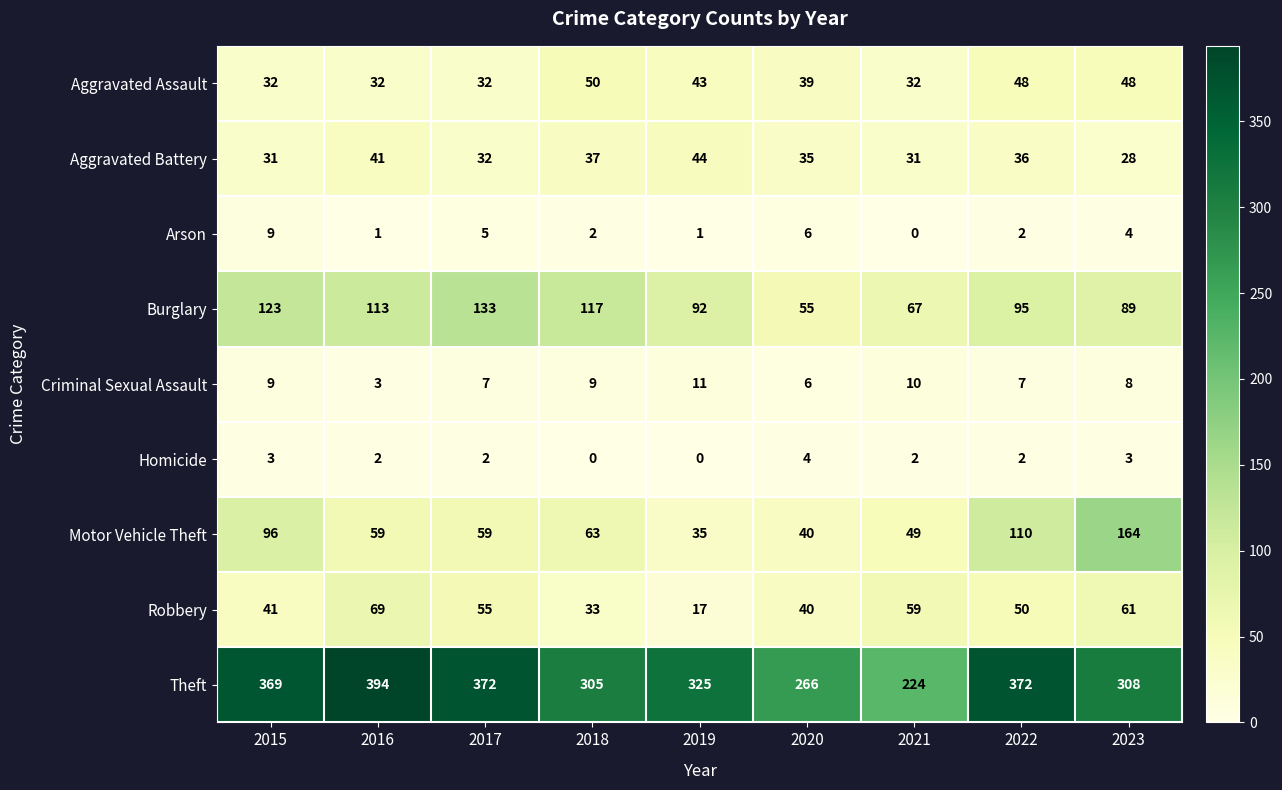

At which label is Theft closest to 309?

2023